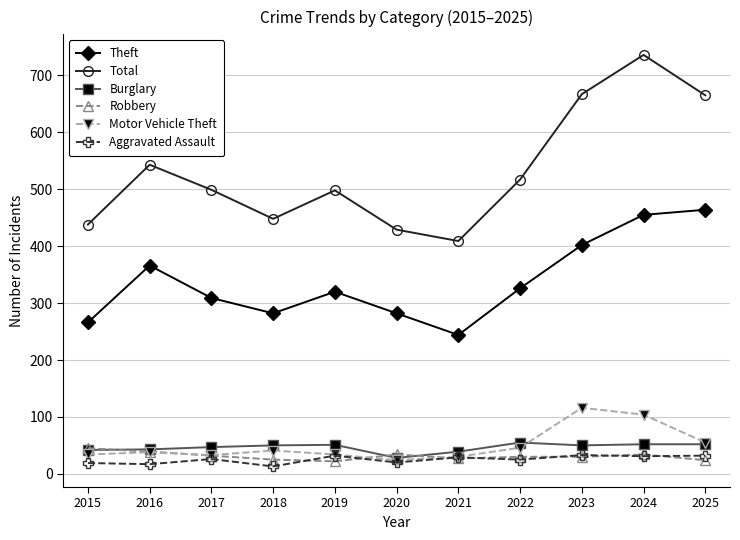

Does the chart display data point markers on the line(s)?

Yes